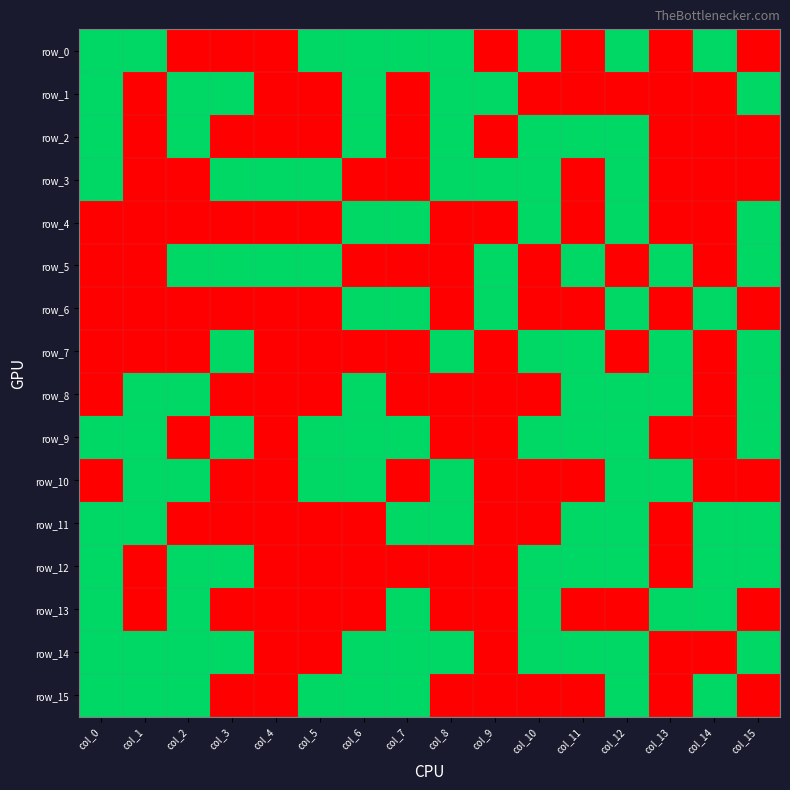

Reading left to right, list all the values displayed in this chart.

row_0: 1	1	0	0	0	1	1	1	1	0	1	0	1	0	1	0
row_1: 1	0	1	1	0	0	1	0	1	1	0	0	0	0	0	1
row_2: 1	0	1	0	0	0	1	0	1	0	1	1	1	0	0	0
row_3: 1	0	0	1	1	1	0	0	1	1	1	0	1	0	0	0
row_4: 0	0	0	0	0	0	1	1	0	0	1	0	1	0	0	1
row_5: 0	0	1	1	1	1	0	0	0	1	0	1	0	1	0	1
row_6: 0	0	0	0	0	0	1	1	0	1	0	0	1	0	1	0
row_7: 0	0	0	1	0	0	0	0	1	0	1	1	0	1	0	1
row_8: 0	1	1	0	0	0	1	0	0	0	0	1	1	1	0	1
row_9: 1	1	0	1	0	1	1	1	0	0	1	1	1	0	0	1
row_10: 0	1	1	0	0	1	1	0	1	0	0	0	1	1	0	0
row_11: 1	1	0	0	0	0	0	1	1	0	0	1	1	0	1	1
row_12: 1	0	1	1	0	0	0	0	0	0	1	1	1	0	1	1
row_13: 1	0	1	0	0	0	0	1	0	0	1	0	0	1	1	0
row_14: 1	1	1	1	0	0	1	1	1	0	1	1	1	0	0	1
row_15: 1	1	1	0	0	1	1	1	0	0	0	0	1	0	1	0